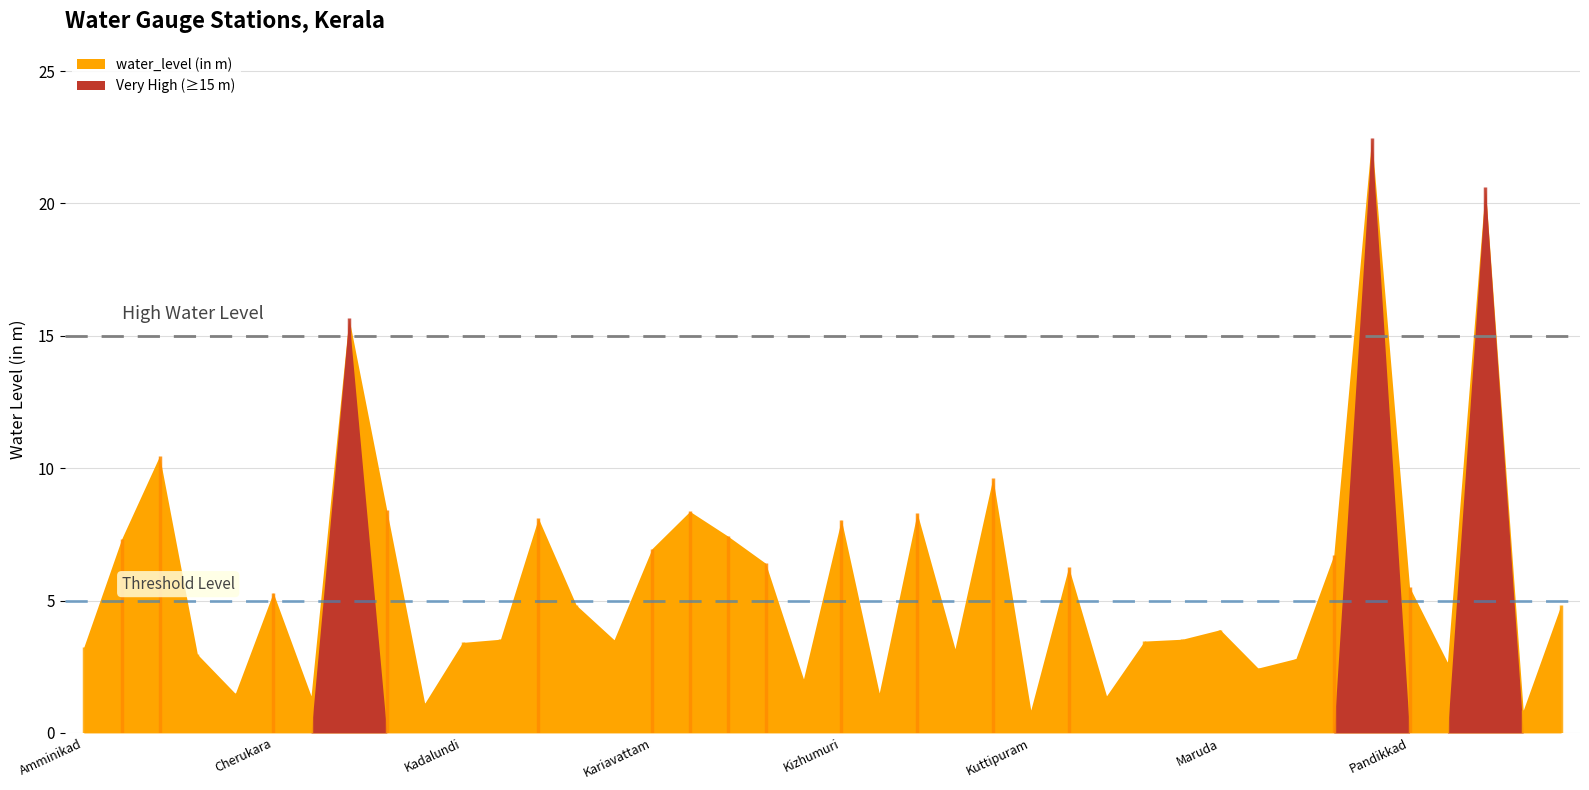

What value does the data have at Karuvarakundu?

2.0